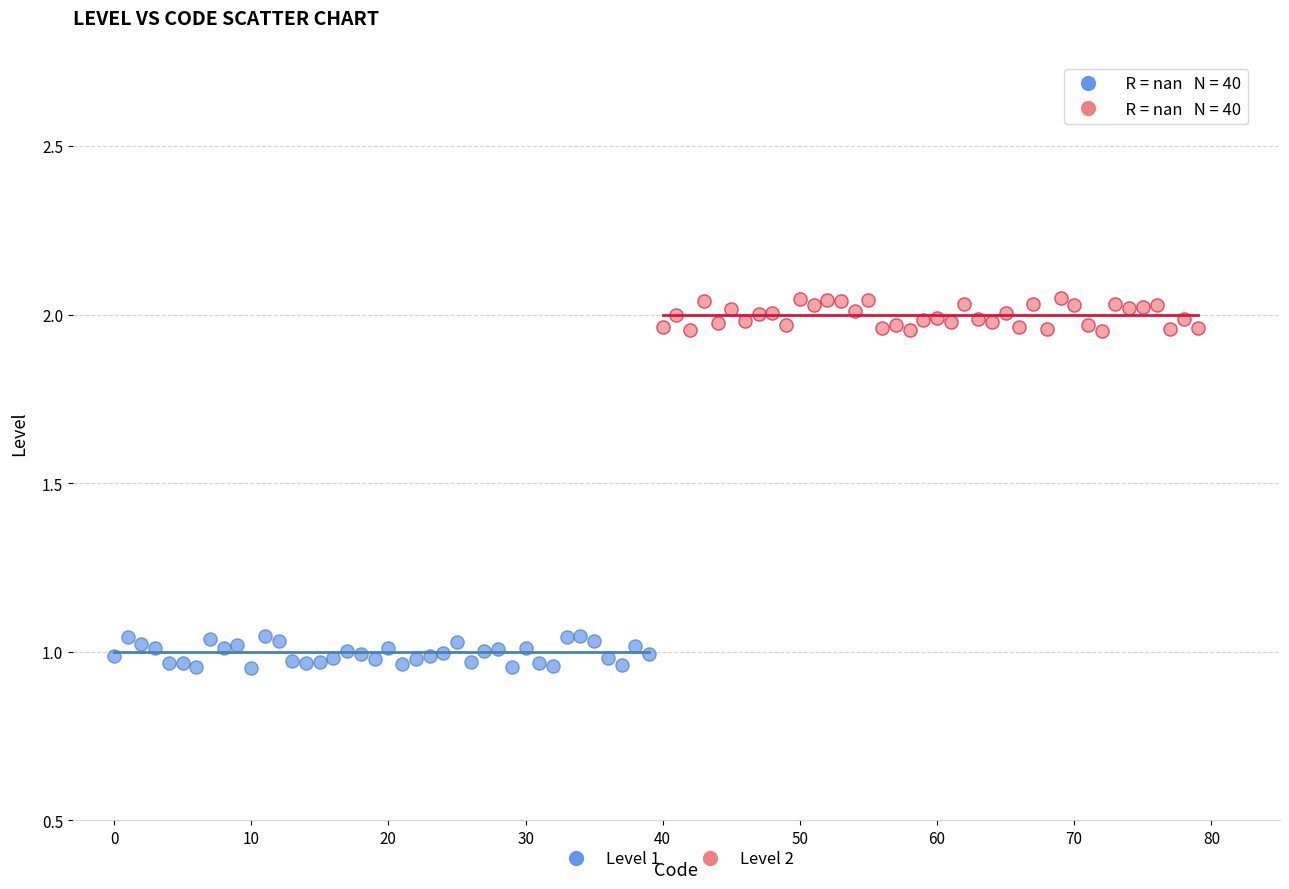

What are all the series names shown in the legend?

Level 1, Level 2